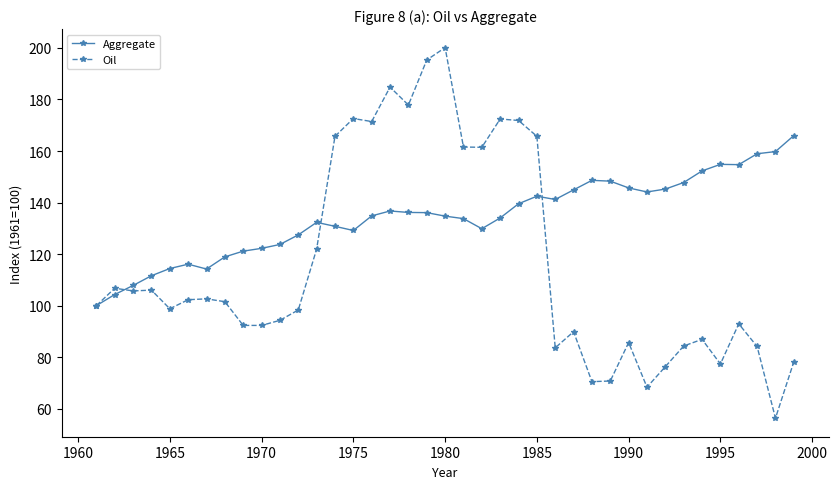

What is the value of the Oil point at the 9th from the left?

92.3